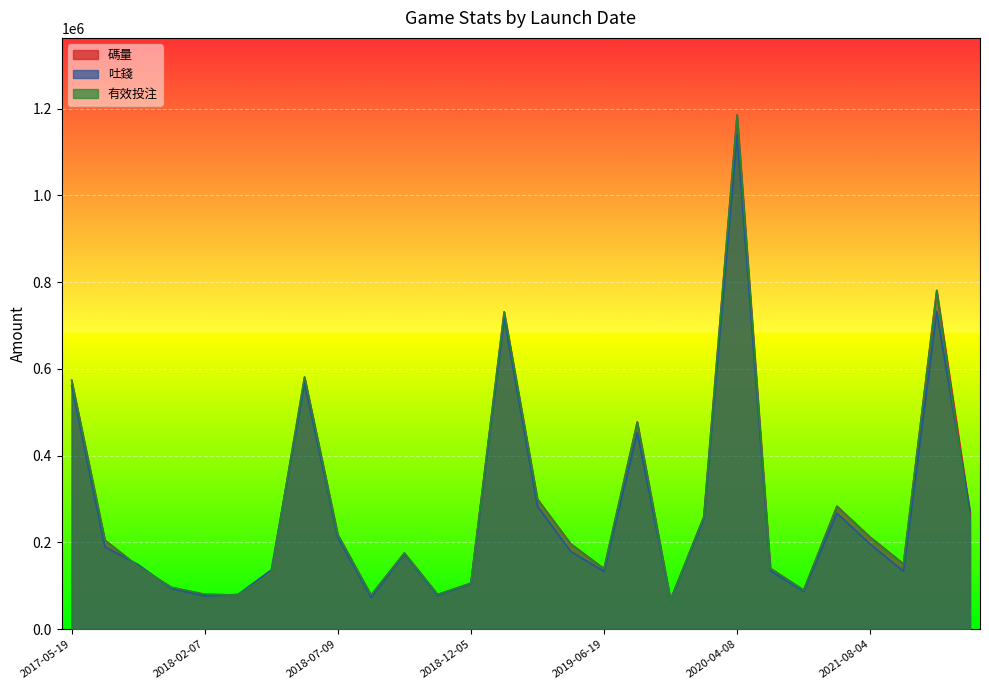

How many lines are shown in the chart?

3